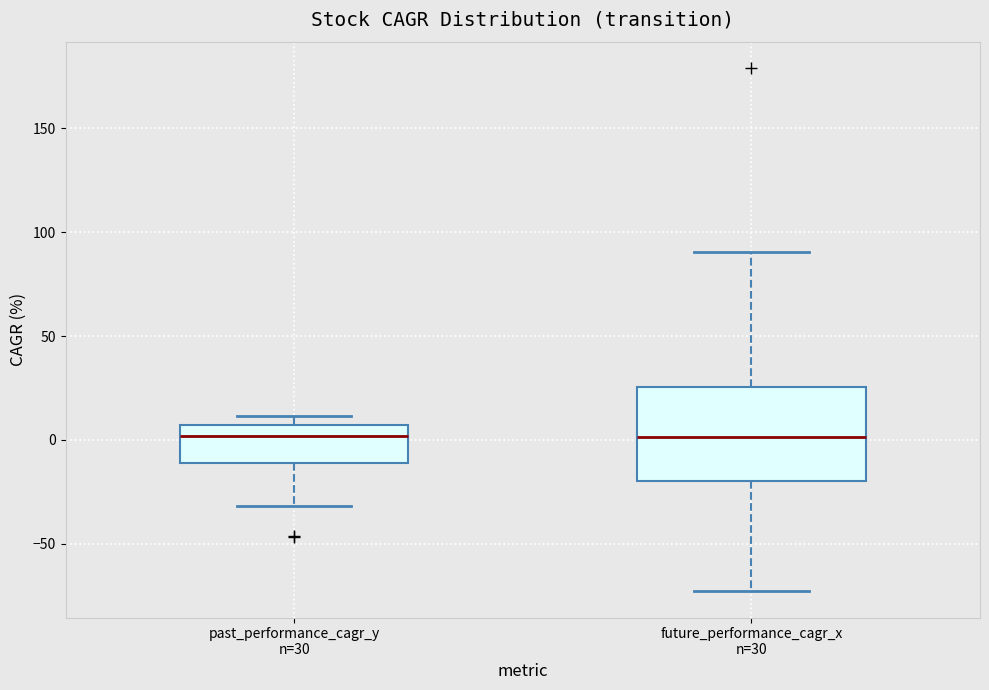

Reading left to right, read every box against the y-axis: the position of its median line, the range the box covers, and the ends of its whiskers. The values are not printed on the chart, so give them approximately, as read against the axis.

past_performance_cagr_y n=30: median 0, box -10 to 5, whiskers -30 to 10
future_performance_cagr_x n=30: median 0, box -20 to 25, whiskers -75 to 90